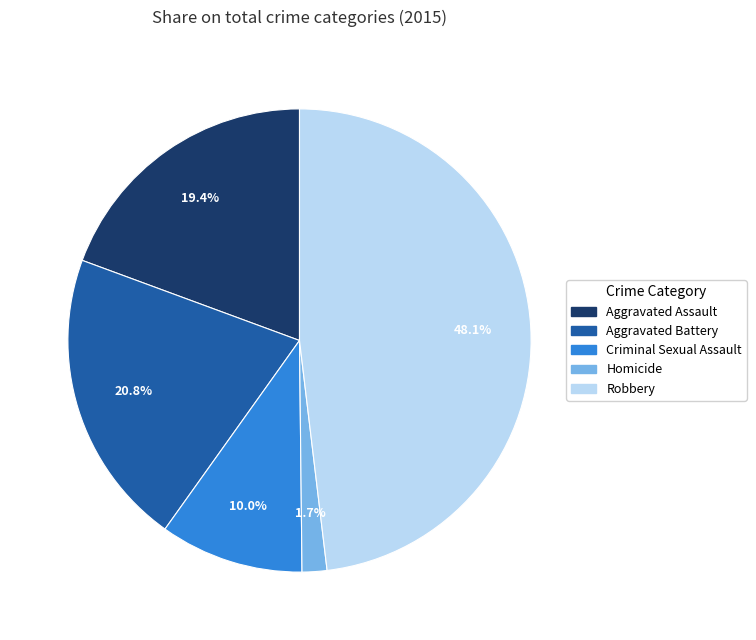

Does Aggravated Assault account for over 50% of the chart?

No